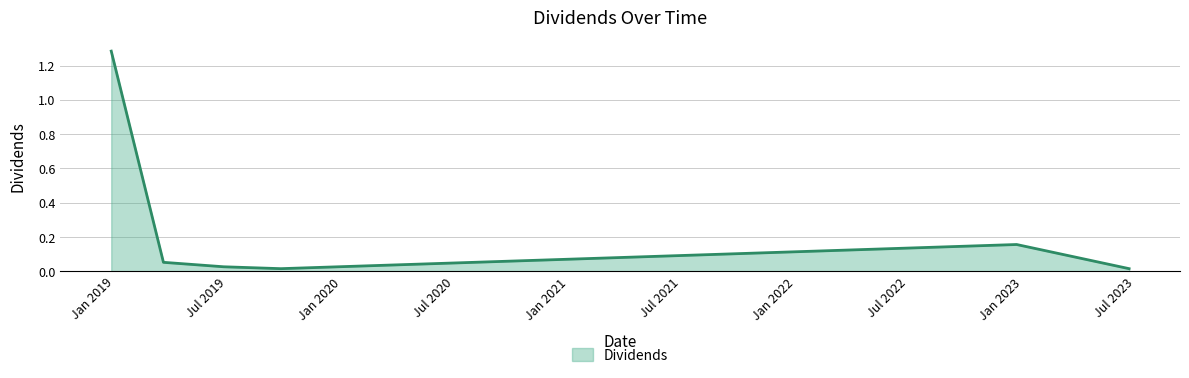

True or false: there are more than 0 points higher than both neighbors.

True